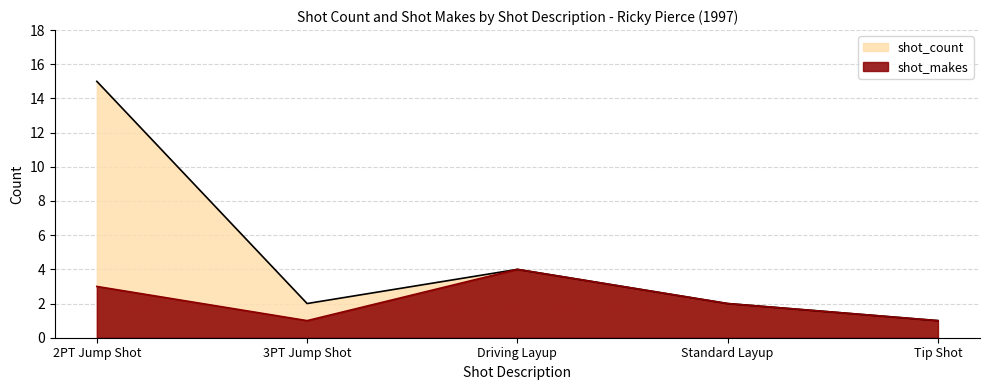

True or false: shot_makes and shot_count cross at least once.

False